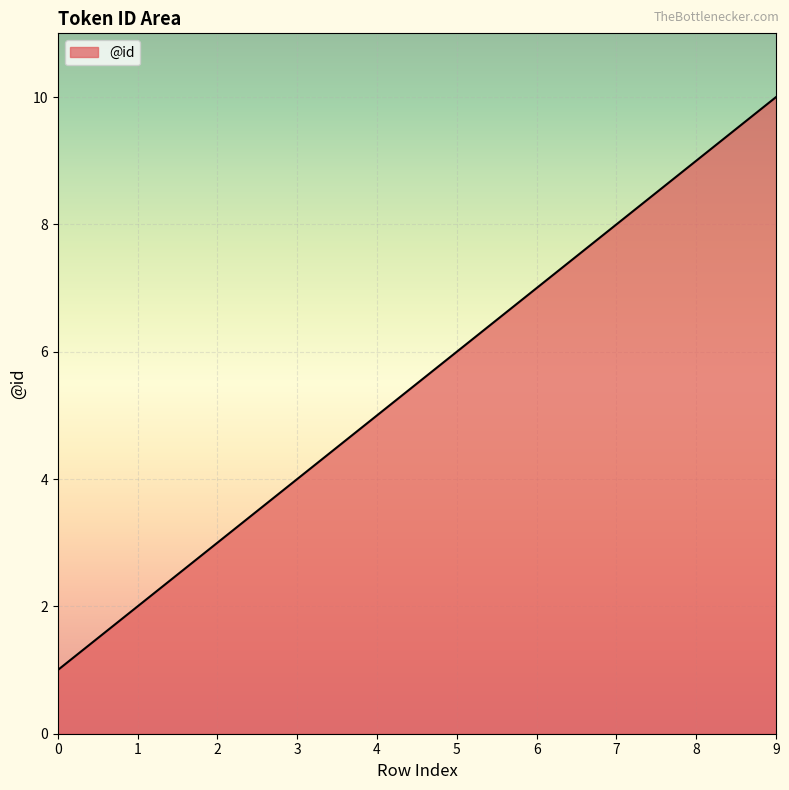

The value at 6 is 3. True or false?

False